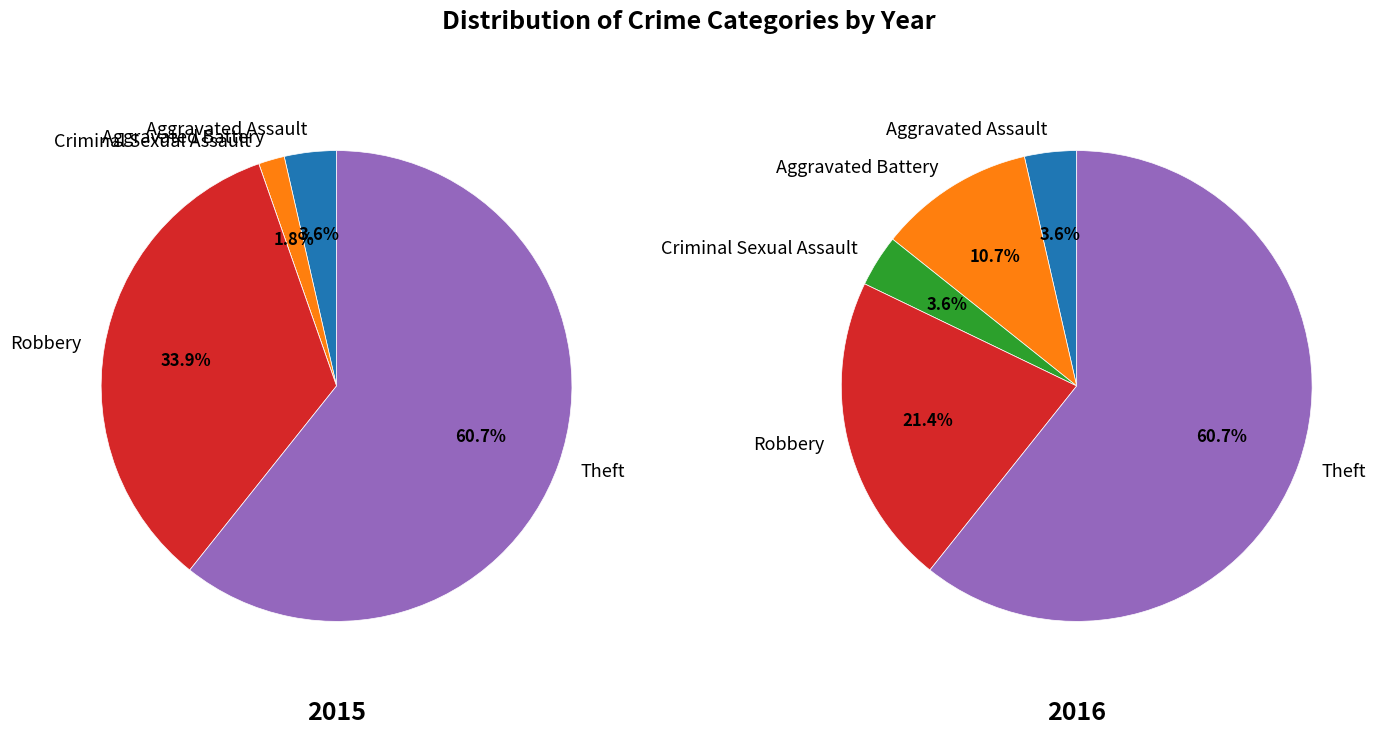

What is the majority slice?

Theft